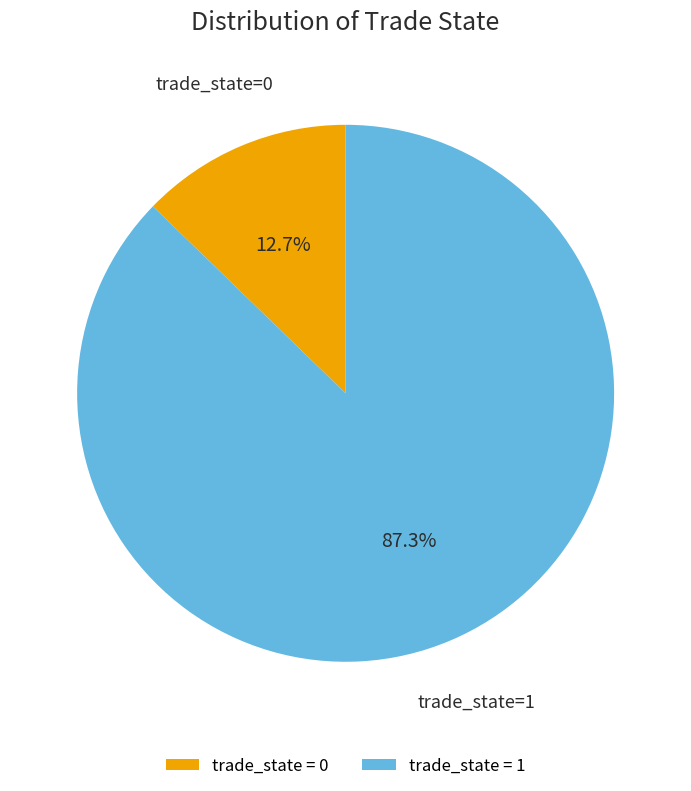

How many segments does this pie chart have?

2